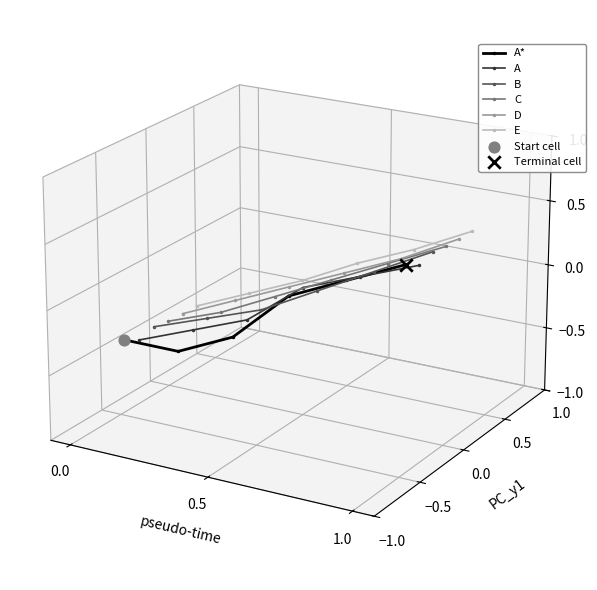

Is the value of C at 0.0 greater than the value of E at 1.0?

No